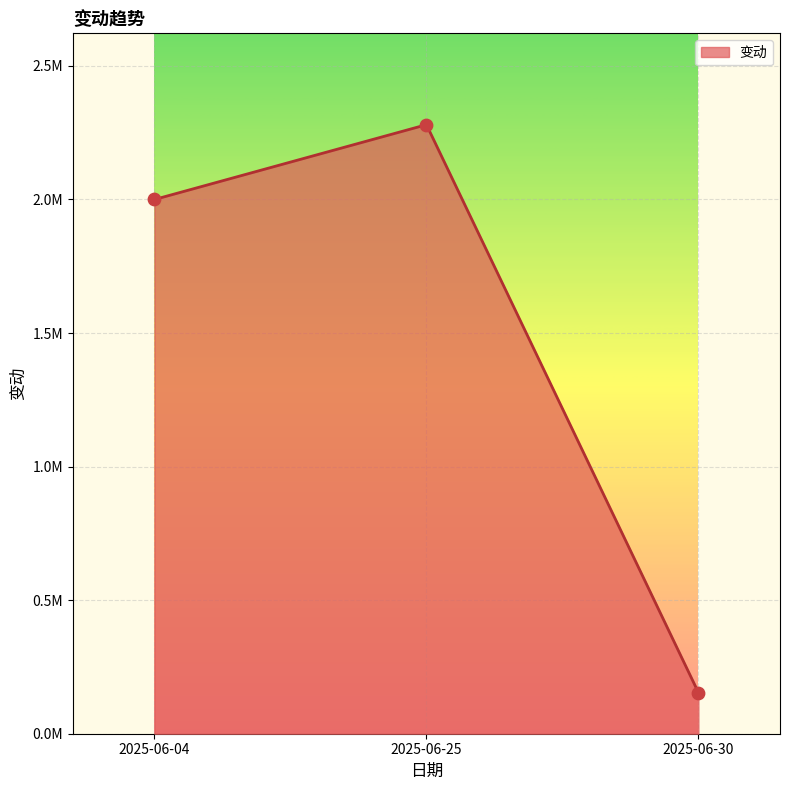

What is the change in value from 2025-06-04 to 2025-06-30?

-1845757